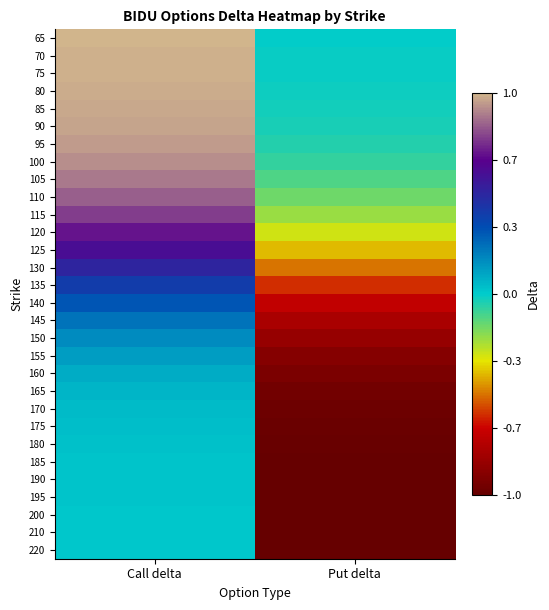

Reading right to left, list all the values displayed in this chart.

65: Put delta=-0.0	Call delta=1.0
70: Put delta=-0.0	Call delta=1.0
75: Put delta=-0.0	Call delta=1.0
80: Put delta=-0.0	Call delta=1.0
85: Put delta=-0.0	Call delta=1.0
90: Put delta=-0.0	Call delta=1.0
95: Put delta=-0.1	Call delta=0.9
100: Put delta=-0.1	Call delta=0.9
105: Put delta=-0.1	Call delta=0.9
110: Put delta=-0.2	Call delta=0.8
115: Put delta=-0.2	Call delta=0.8
120: Put delta=-0.3	Call delta=0.7
125: Put delta=-0.4	Call delta=0.6
130: Put delta=-0.5	Call delta=0.5
135: Put delta=-0.6	Call delta=0.4
140: Put delta=-0.7	Call delta=0.3
145: Put delta=-0.8	Call delta=0.2
150: Put delta=-0.8	Call delta=0.2
155: Put delta=-0.9	Call delta=0.1
160: Put delta=-0.9	Call delta=0.1
165: Put delta=-1.0	Call delta=0.1
170: Put delta=-1.0	Call delta=0.0
175: Put delta=-1.0	Call delta=0.0
180: Put delta=-1.0	Call delta=0.0
185: Put delta=-1.0	Call delta=0.0
190: Put delta=-1.0	Call delta=0.0
195: Put delta=-1.0	Call delta=0.0
200: Put delta=-1.0	Call delta=0.0
210: Put delta=-1.0	Call delta=0.0
220: Put delta=-1.0	Call delta=0.0